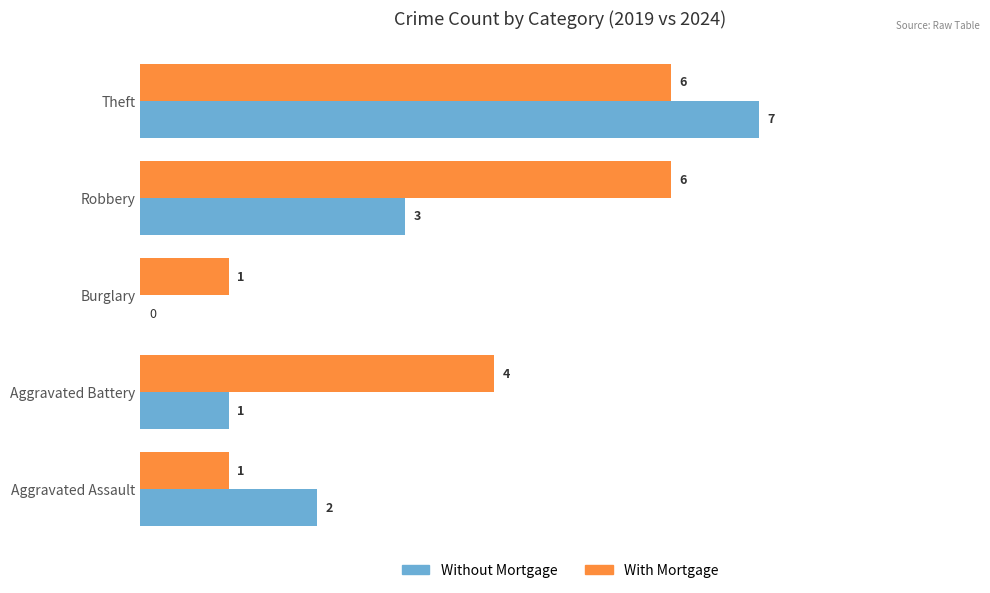

What is the sum of the Without Mortgage values at Aggravated Assault and Aggravated Battery?

3